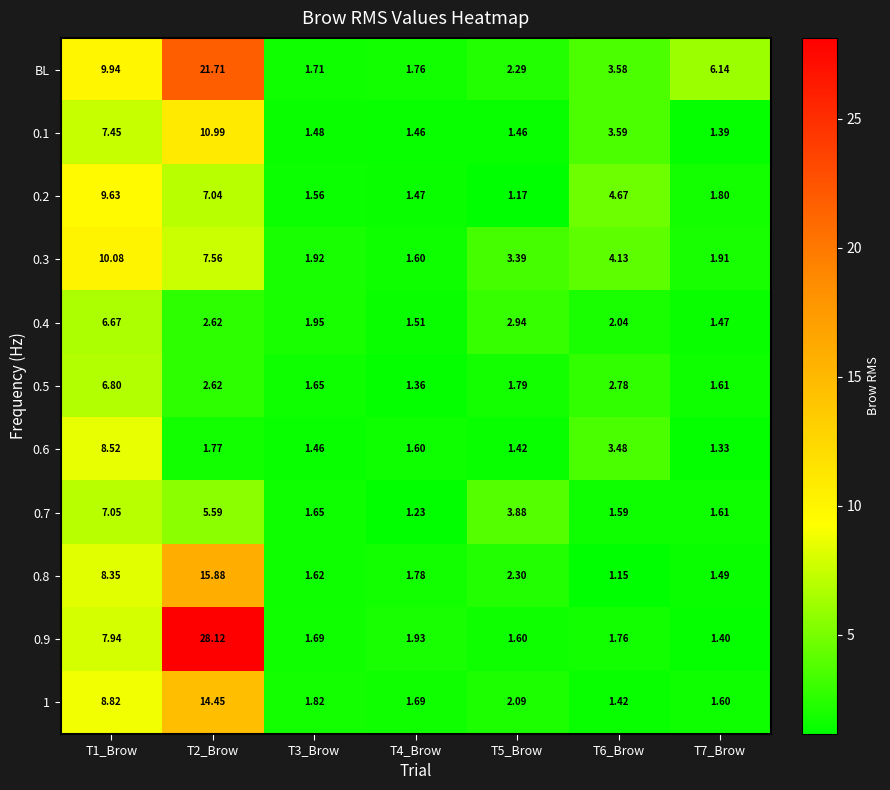

Which series has the largest total across all categories?

BL